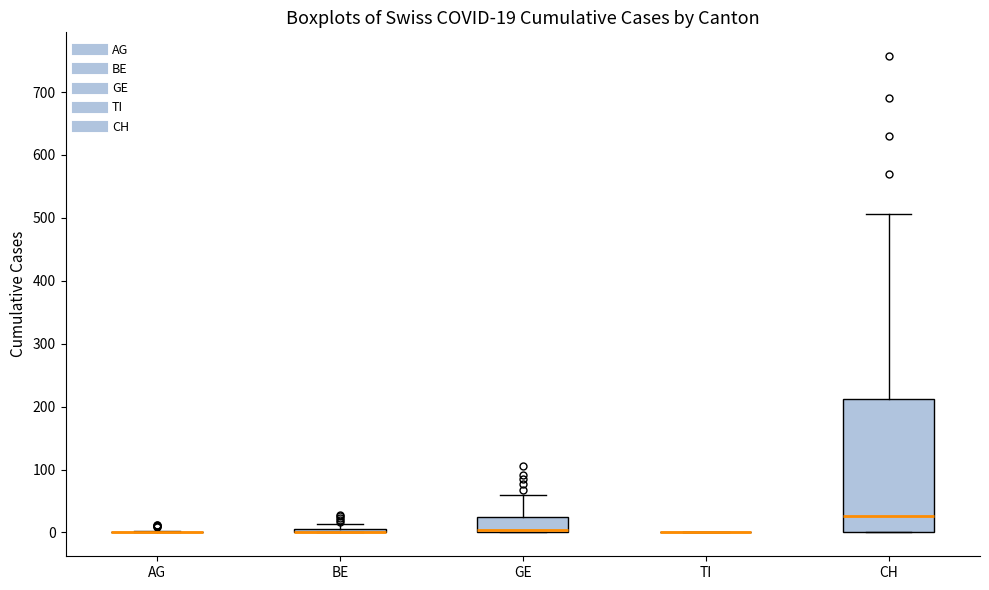

Which box is the tallest, from its lower edge to its upper edge?

CH